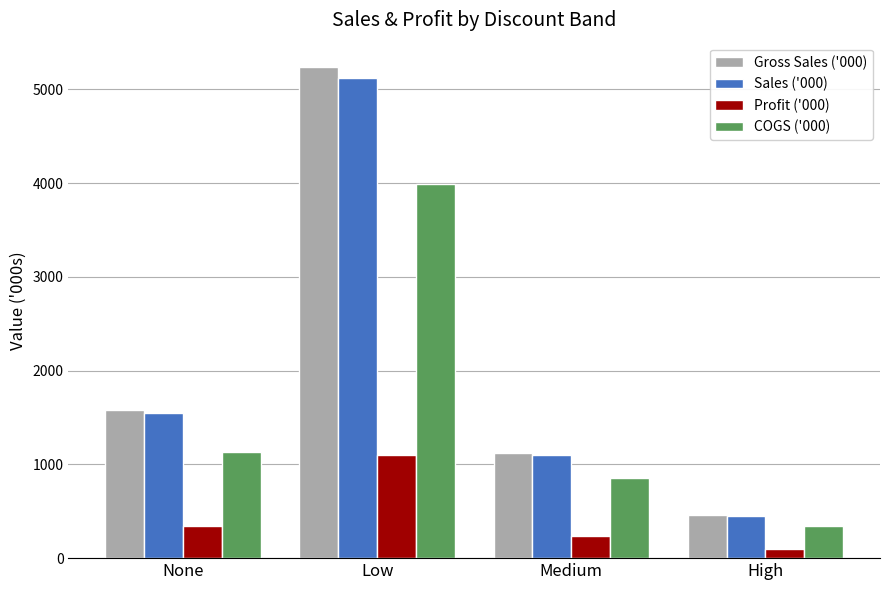

How many data points in Sales ('000) are less than 1543?

2